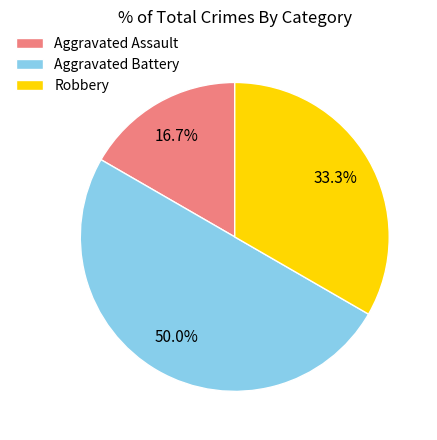

The Aggravated Battery slice represents 50% of the pie. True or false?

True